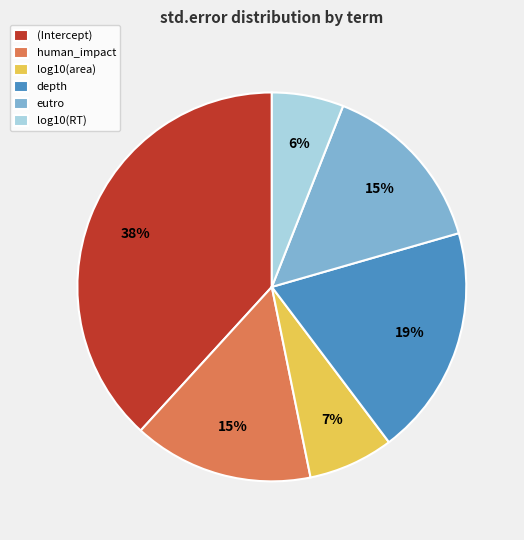

Do eutro and depth together represent more than half of the pie?

No